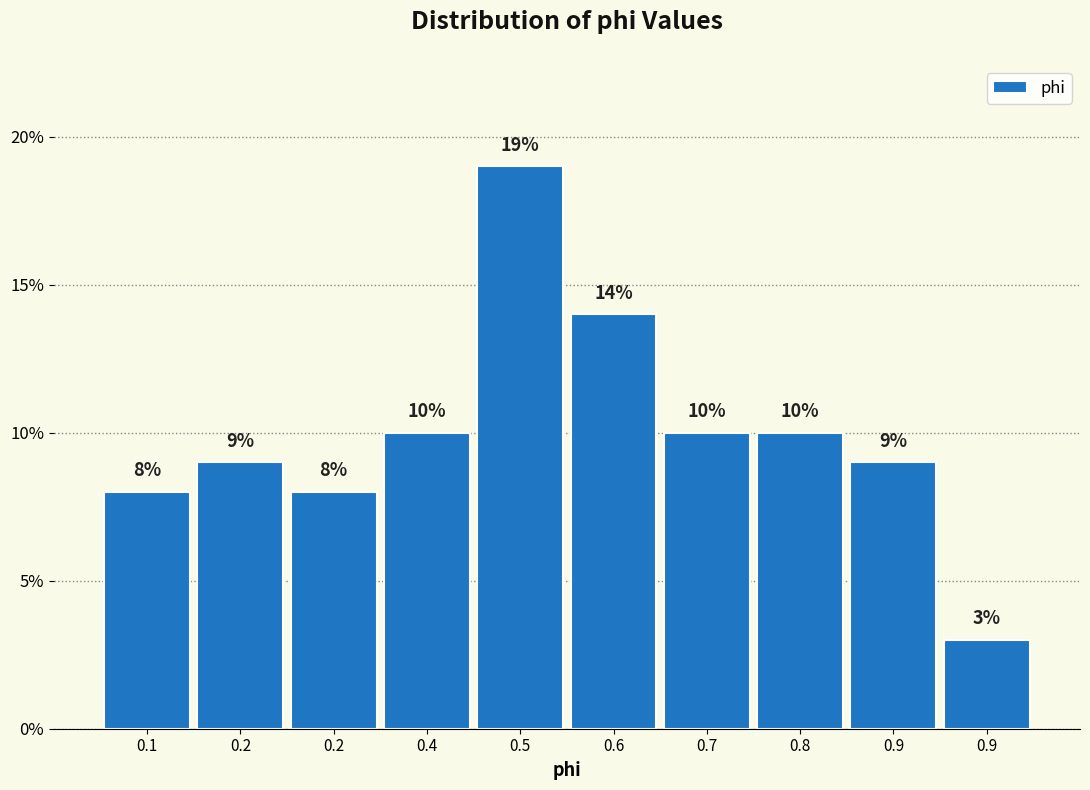

How many data points are less than 10?

5